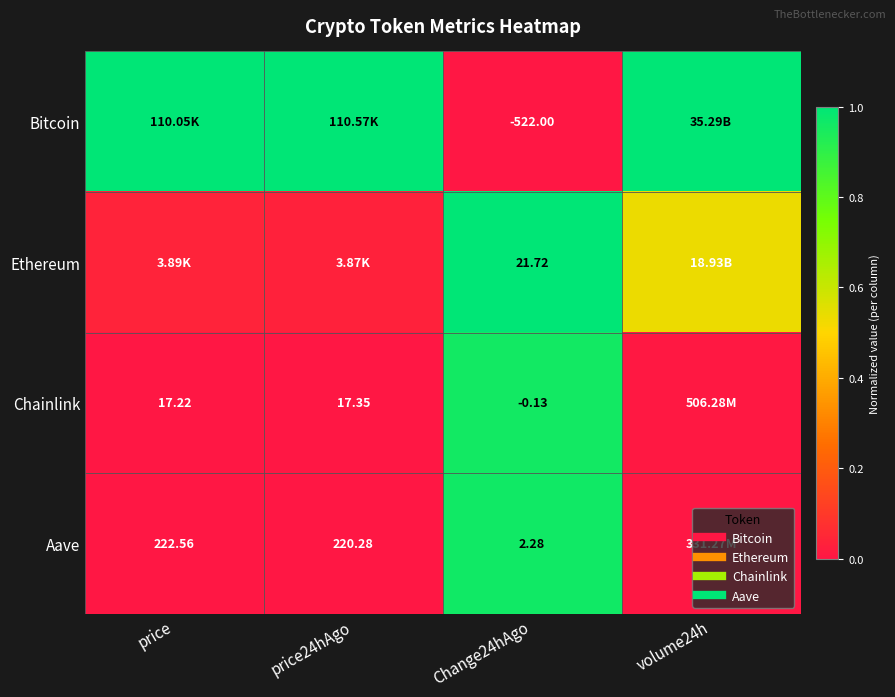

The Ethereum series shows 0.0 at price24hAgo. True or false?

True